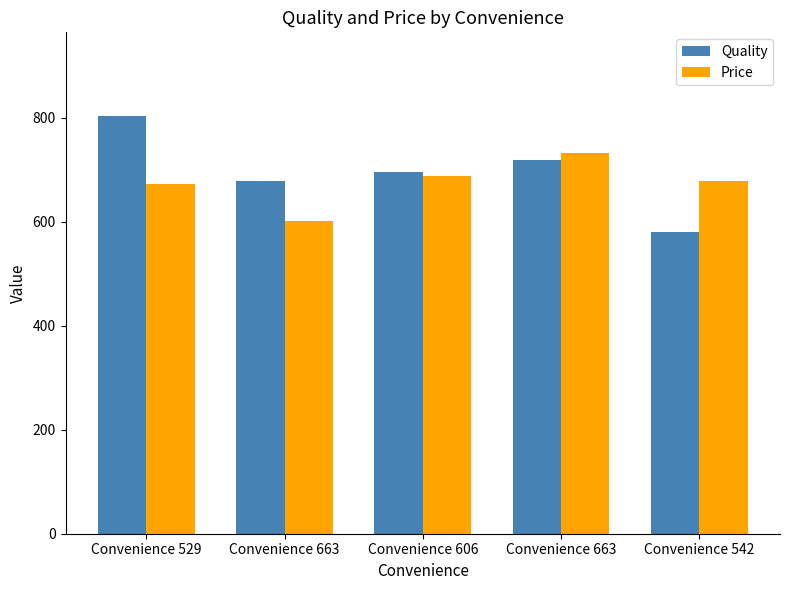

What is the maximum value shown in the chart?

804